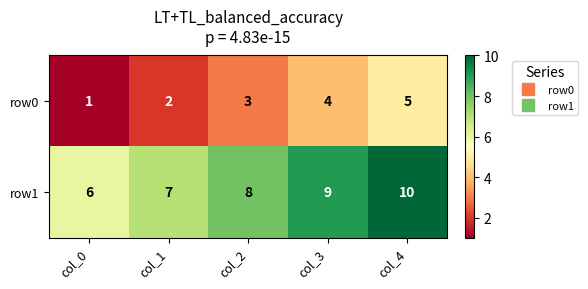

What is the smallest value displayed?

1